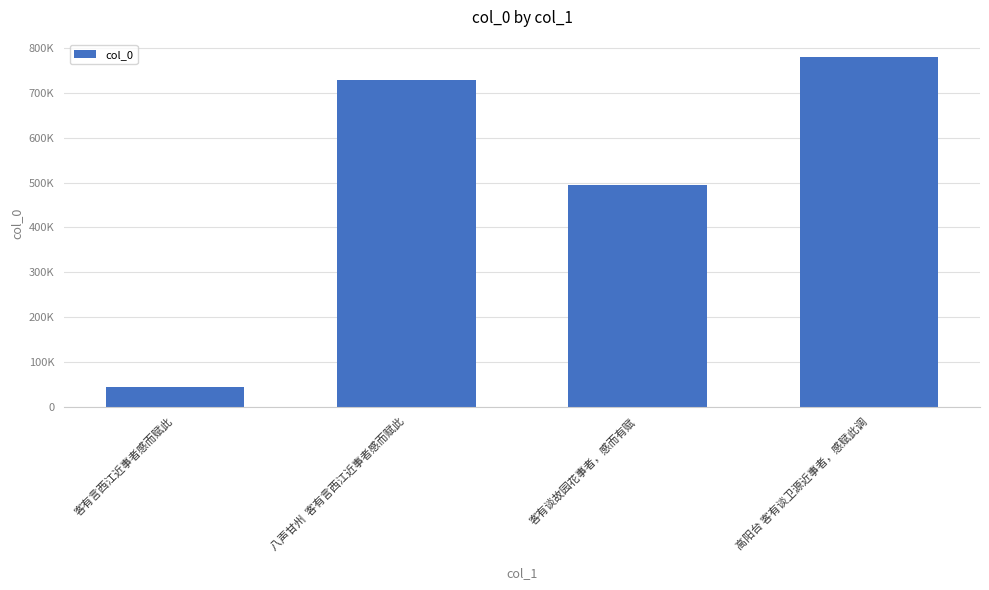

What is the label of the 2nd bar from the right?

客有谈故园花事者，感而有赋